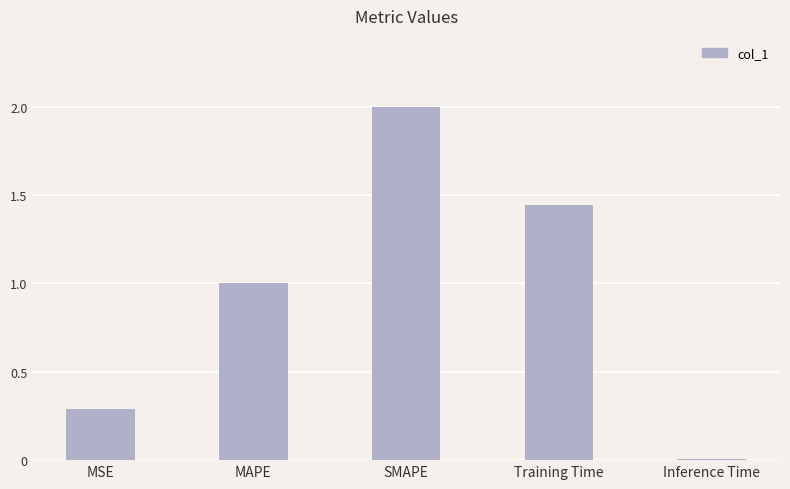

What is the average value?

0.9